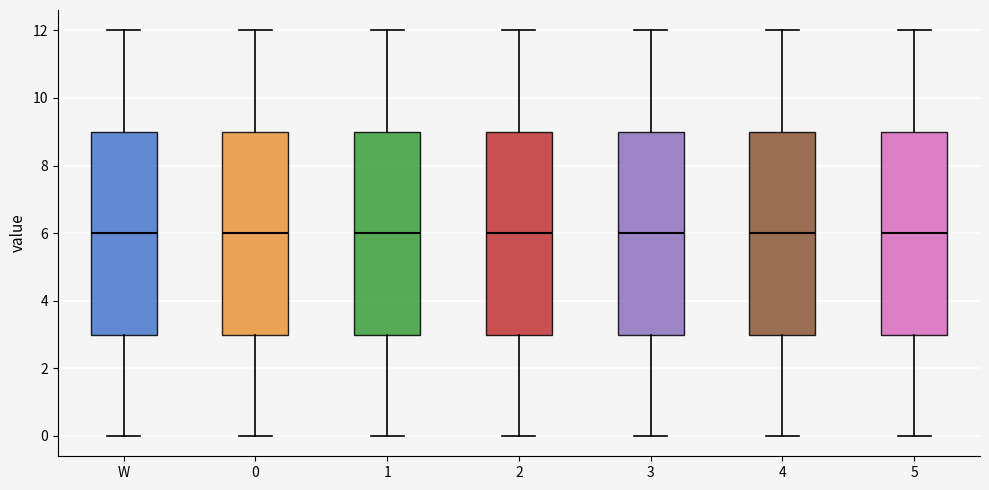

Reading left to right, transcribe this box plot: for each box, give where its median line is, the range the box spans, and where its two whiskers end, as read against the y-axis. The values are not printed on the chart, so give them approximately, as read against the axis.

W: median 6, box 3 to 9, whiskers 0 to 12
0: median 6, box 3 to 9, whiskers 0 to 12
1: median 6, box 3 to 9, whiskers 0 to 12
2: median 6, box 3 to 9, whiskers 0 to 12
3: median 6, box 3 to 9, whiskers 0 to 12
4: median 6, box 3 to 9, whiskers 0 to 12
5: median 6, box 3 to 9, whiskers 0 to 12